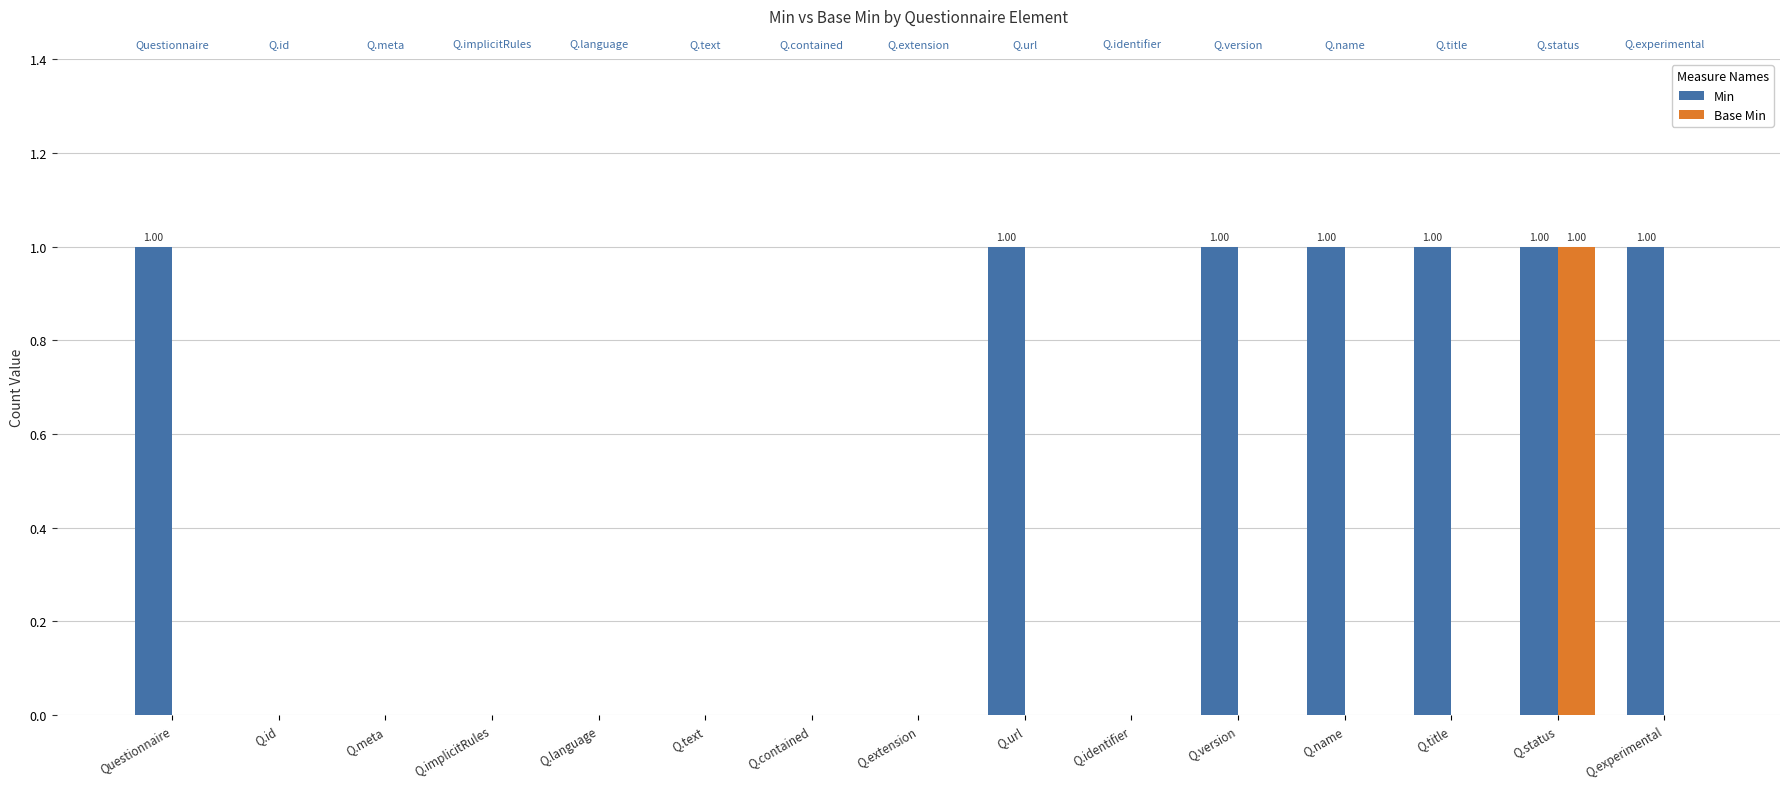

List the labels in order of Base Min value, largest first.

Q.status, Questionnaire, Q.id, Q.meta, Q.implicitRules, Q.language, Q.text, Q.contained, Q.extension, Q.url, Q.identifier, Q.version, Q.name, Q.title, Q.experimental